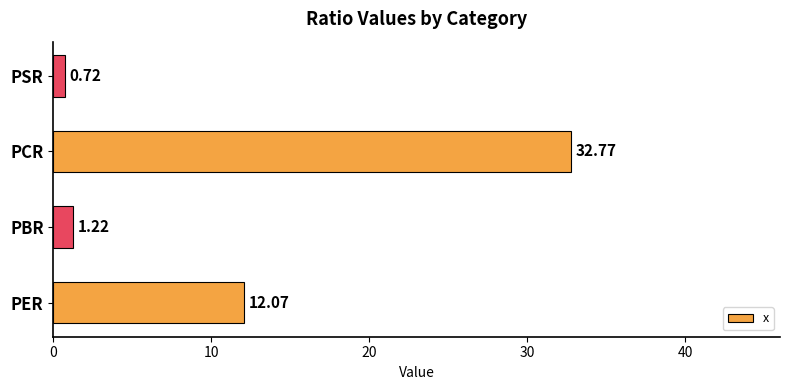

Does the chart contain stacked bars?

No